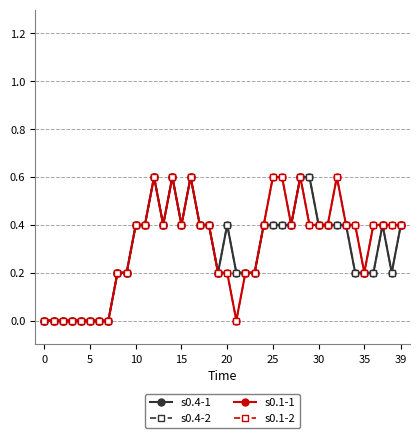

Is this an area chart (filled region under the line)?

No